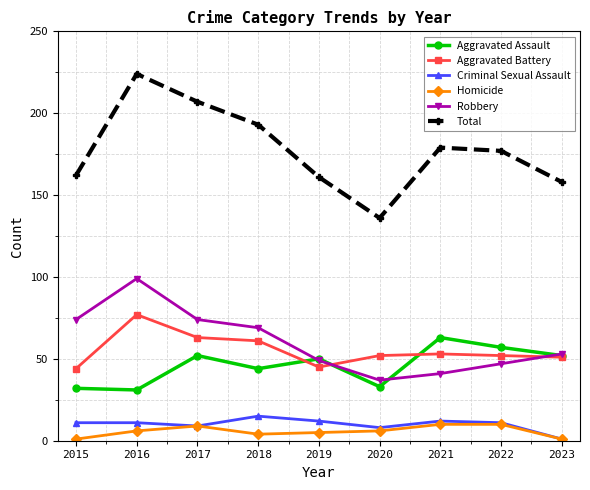

What is the greatest value displayed?

224